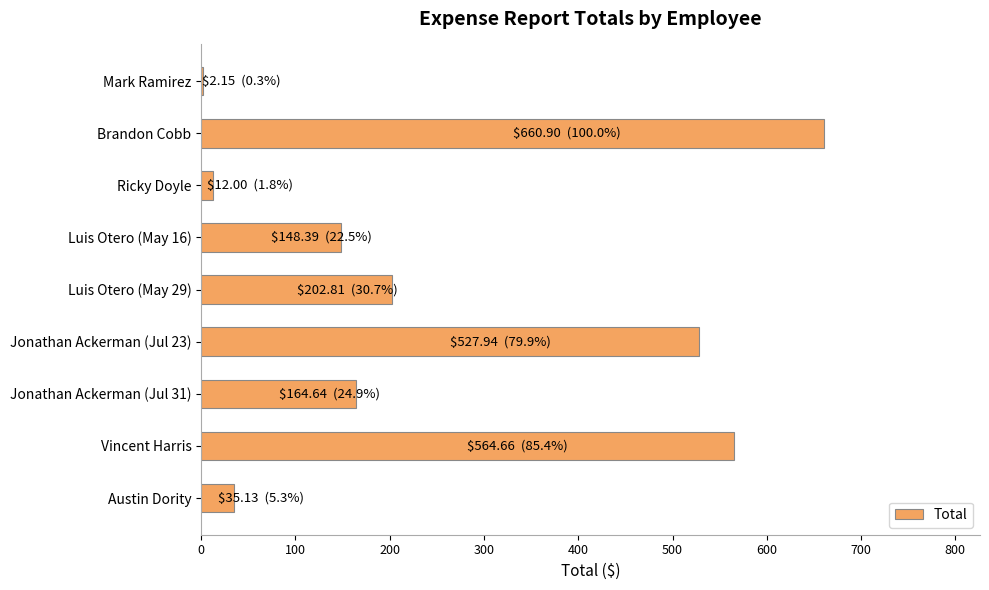

Approximately how many times larger is the value at Vincent Harris compared to Jonathan Ackerman (Jul 31)?

3.4